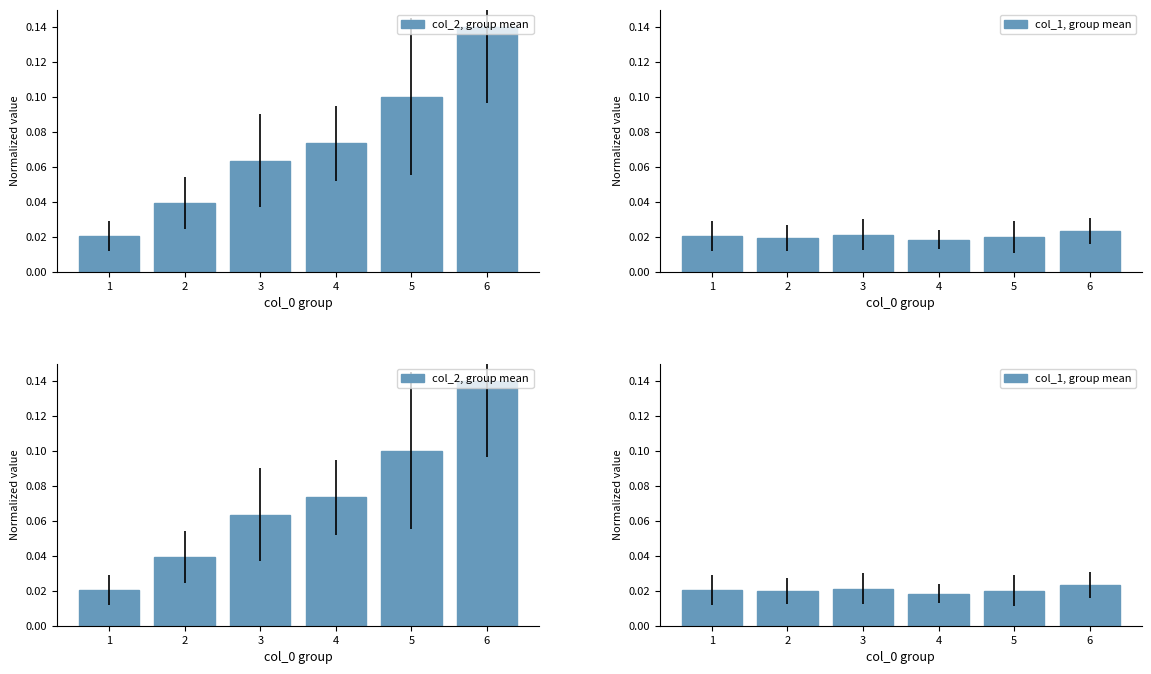

The value of col_1, group mean at 5 is 0.0. True or false?

False